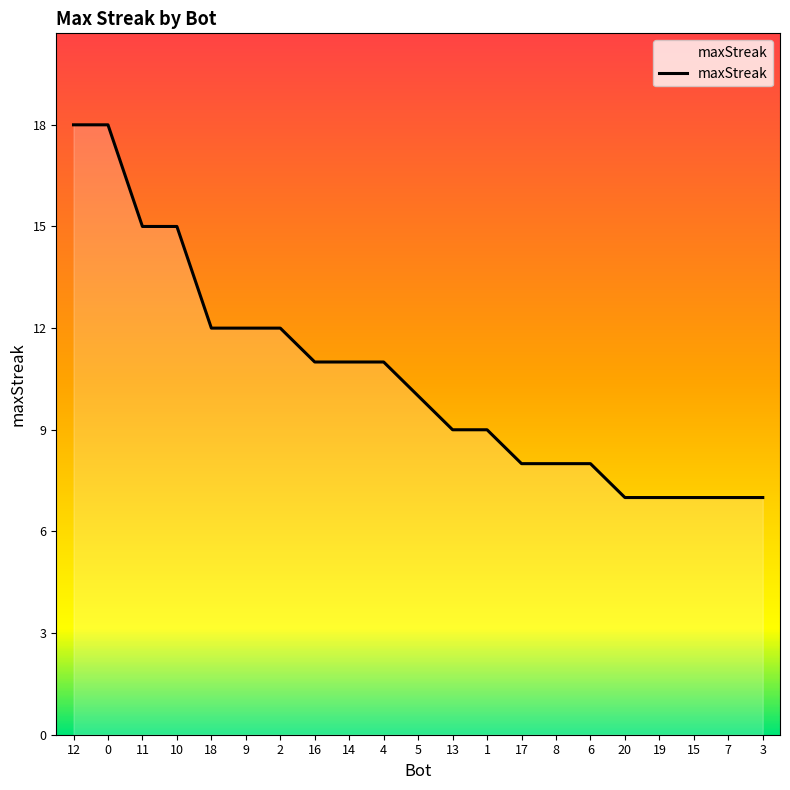

Approximately how many times larger is the value at 17 compared to 19?

1.1